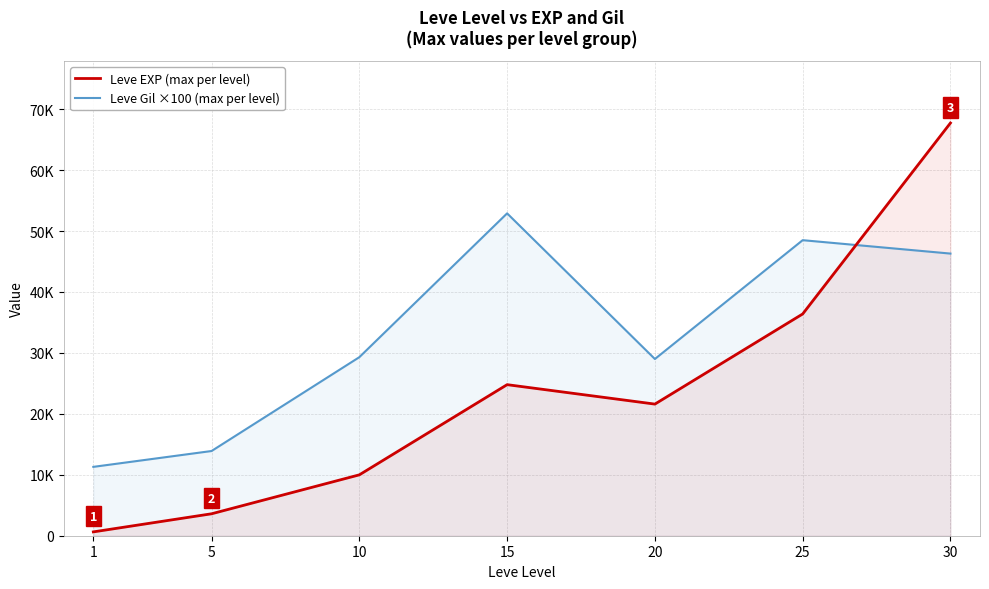

What is the highest value of the Leve Gil ×100 (max per level) series?

52900